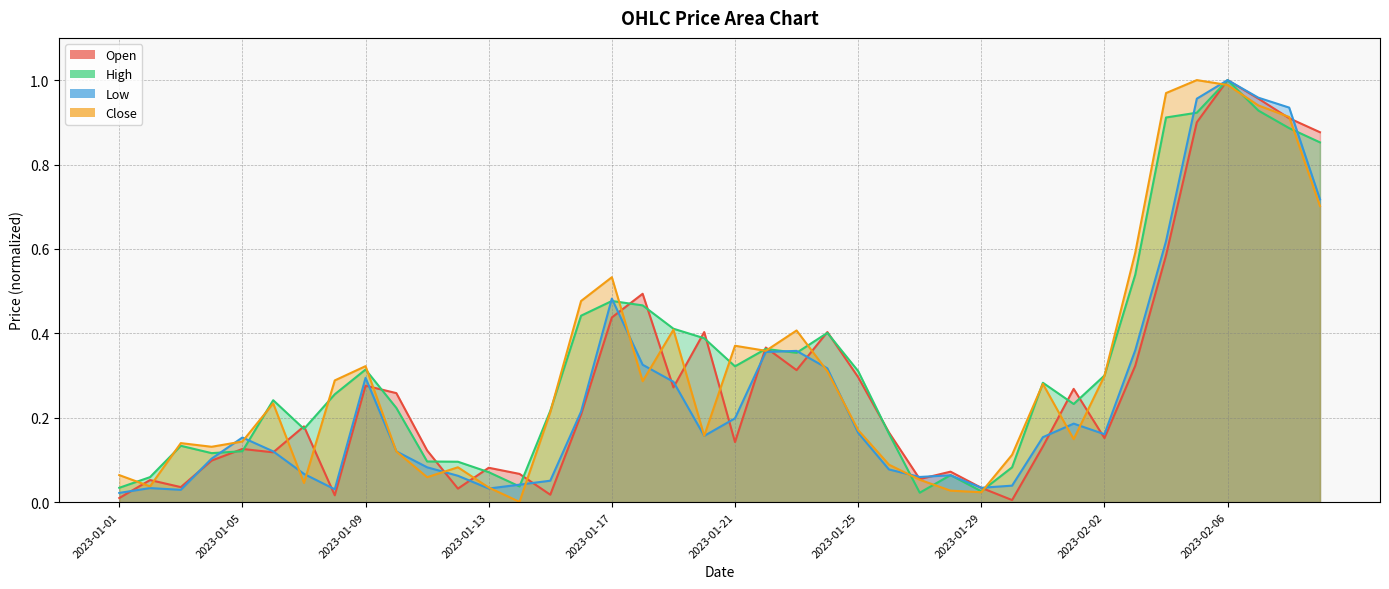

How many intersections are there between Low and Open?

21